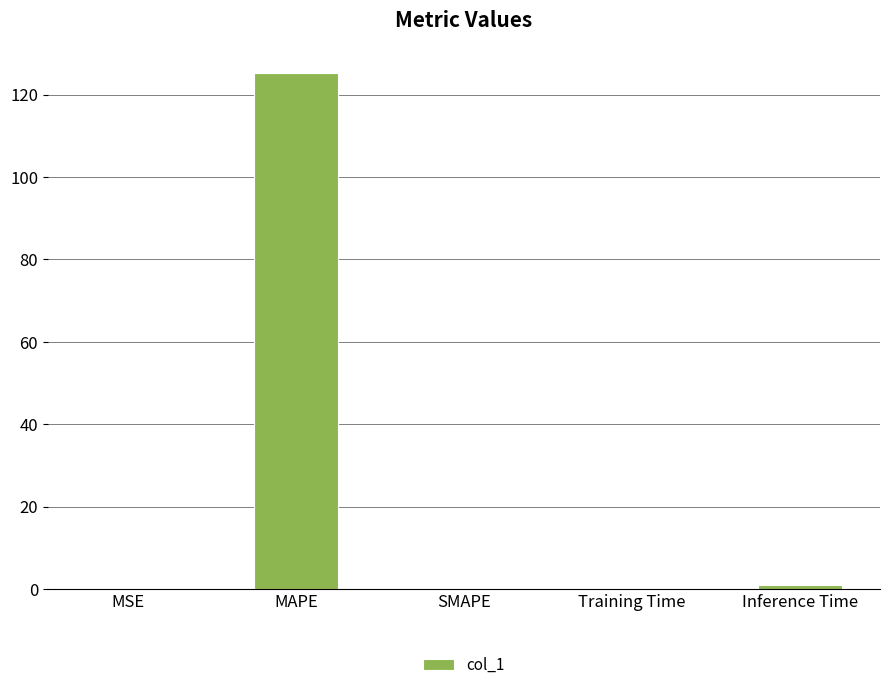

What is the maximum value shown in the chart?

125.1